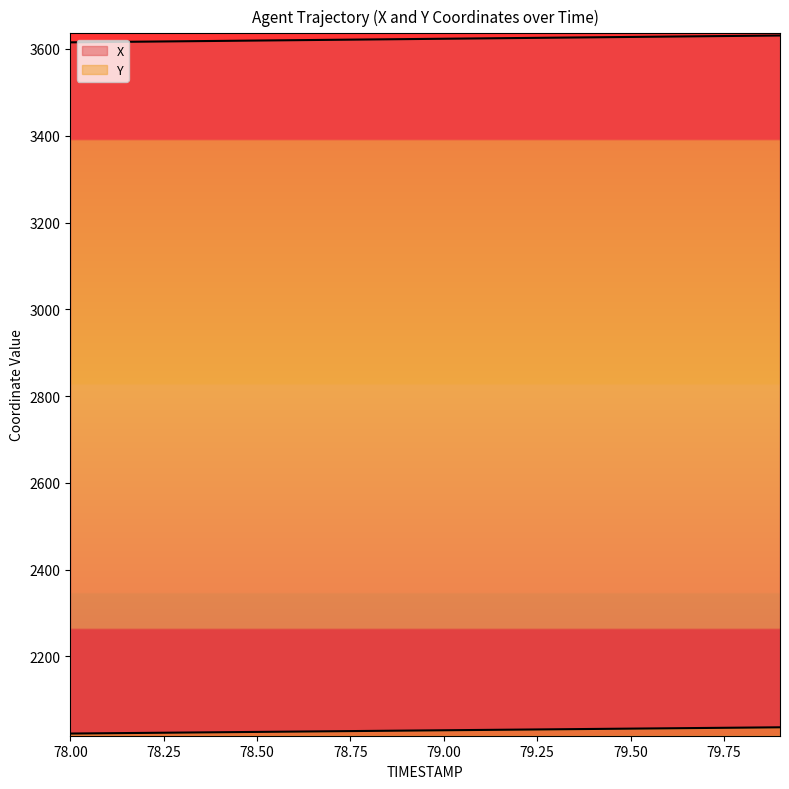

At 78.8, list the series in order from smallest to largest.

Y, X